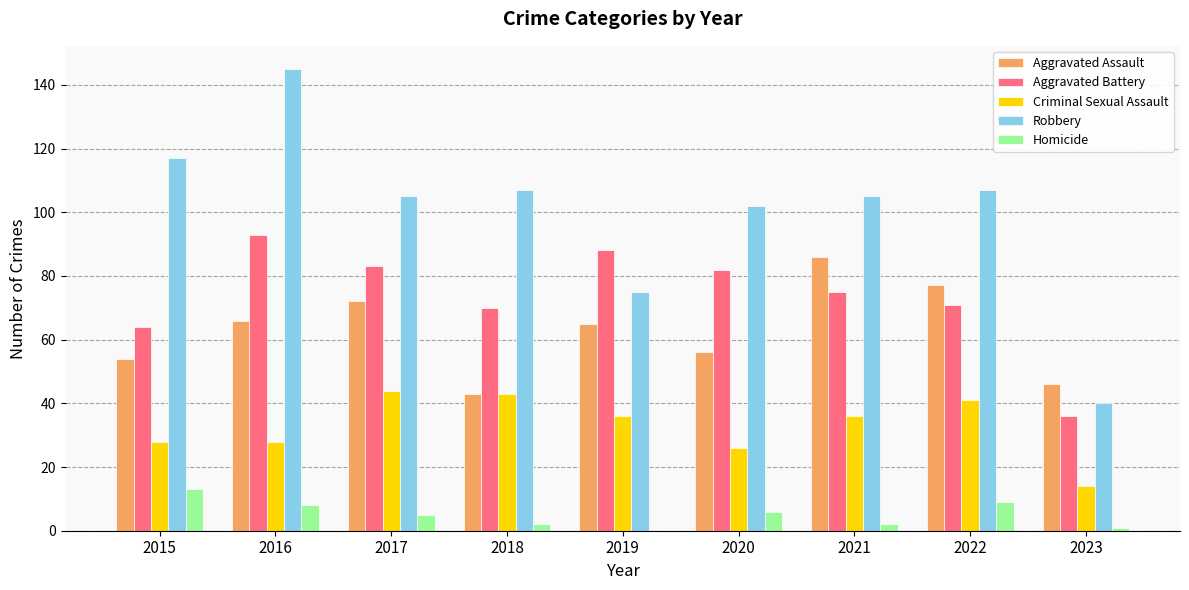

What is the highest value of the Criminal Sexual Assault series?

44